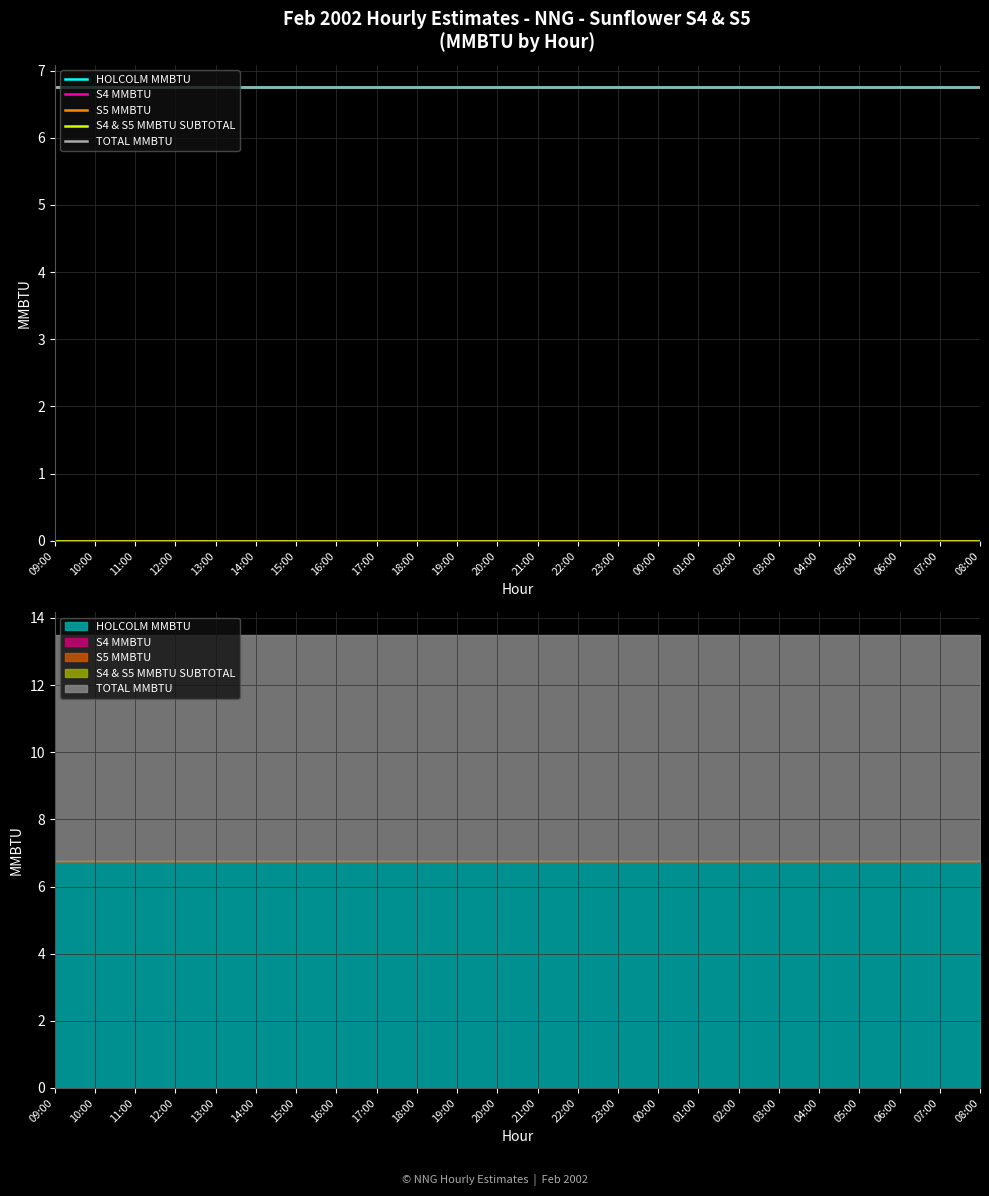

What is the label of the 21st point from the left?

05:00